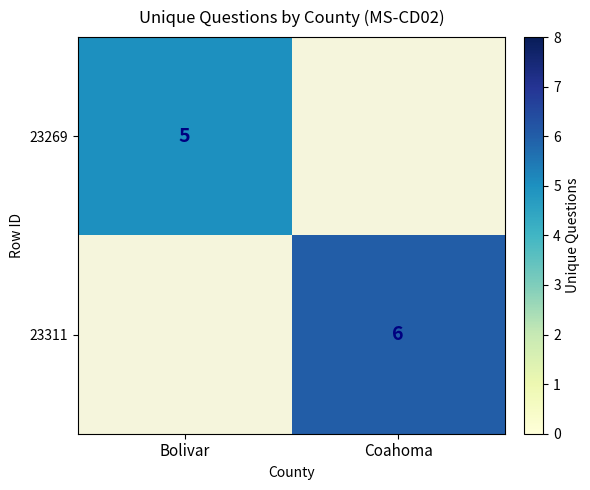

Is it true that 23311 equals 6 at Coahoma?

True